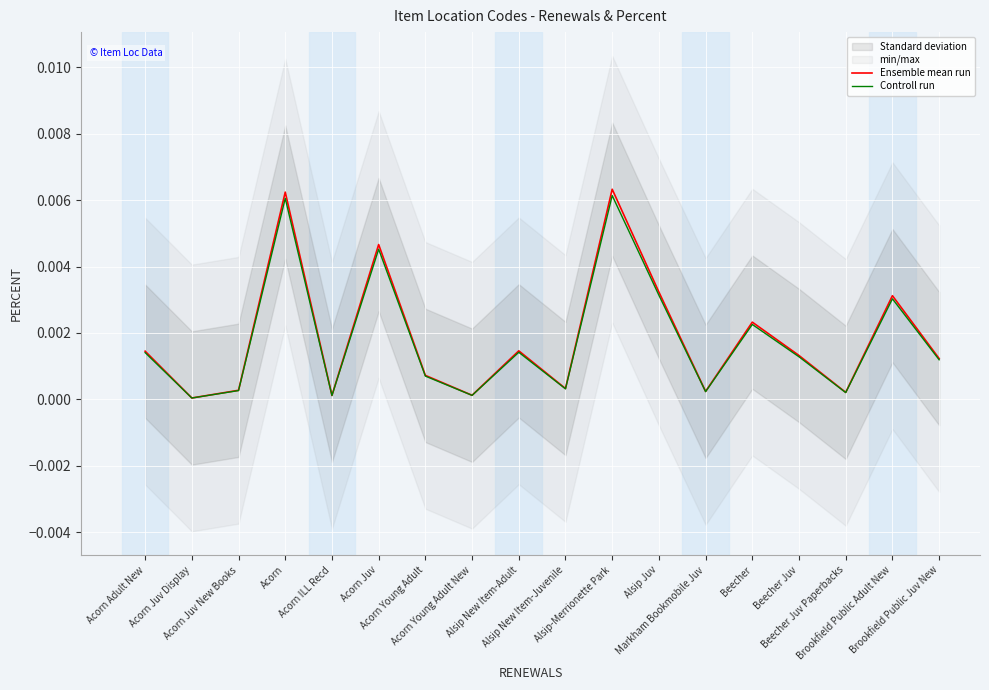

How many interior local peaks does the Controll run series have?

6